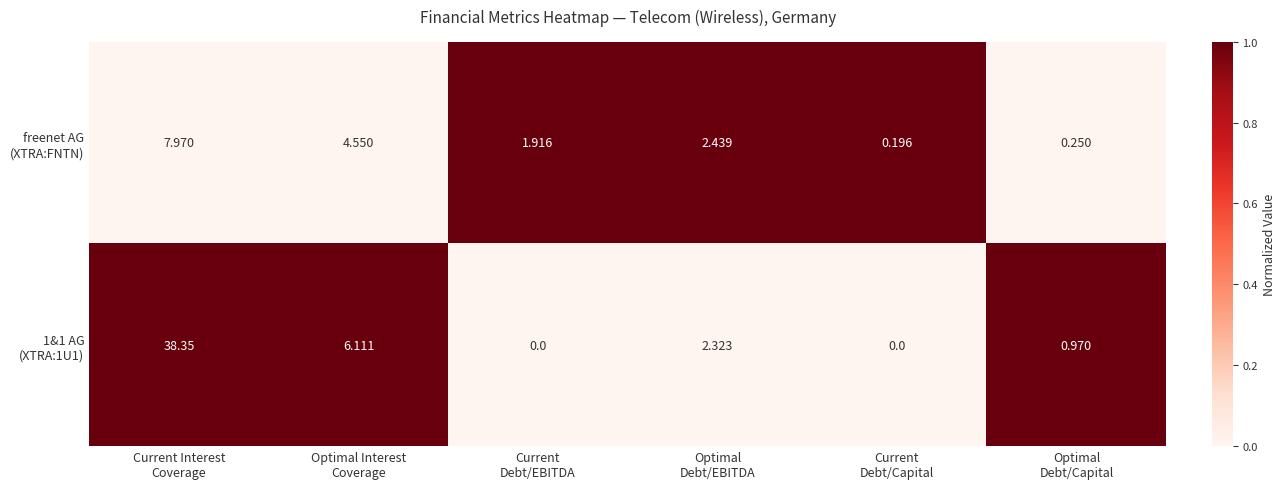

Count the number of data series in this chart.

2